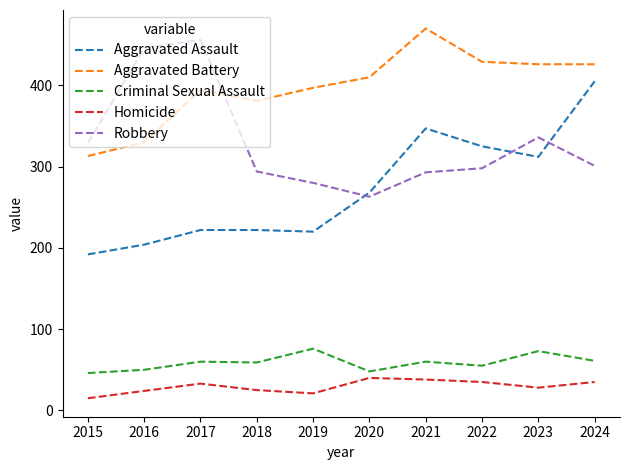

How many lines are shown in the chart?

5